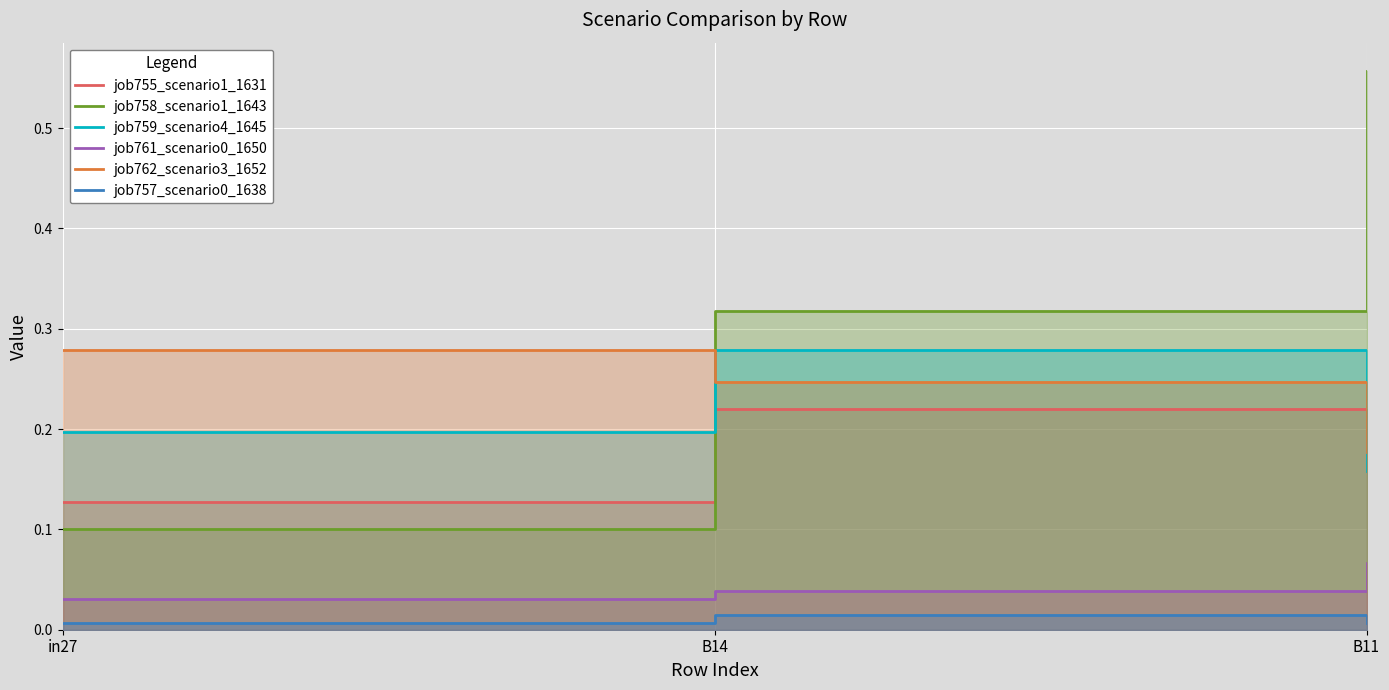

List the series in order of their peak value, highest first.

job758_scenario1_1643, job759_scenario4_1645, job762_scenario3_1652, job755_scenario1_1631, job761_scenario0_1650, job757_scenario0_1638